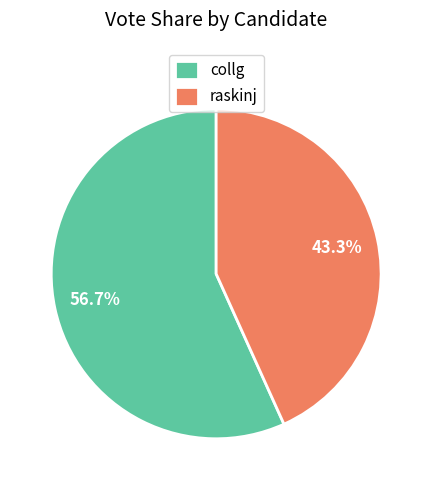

What percentage is the collg slice, to the nearest percent?

57%